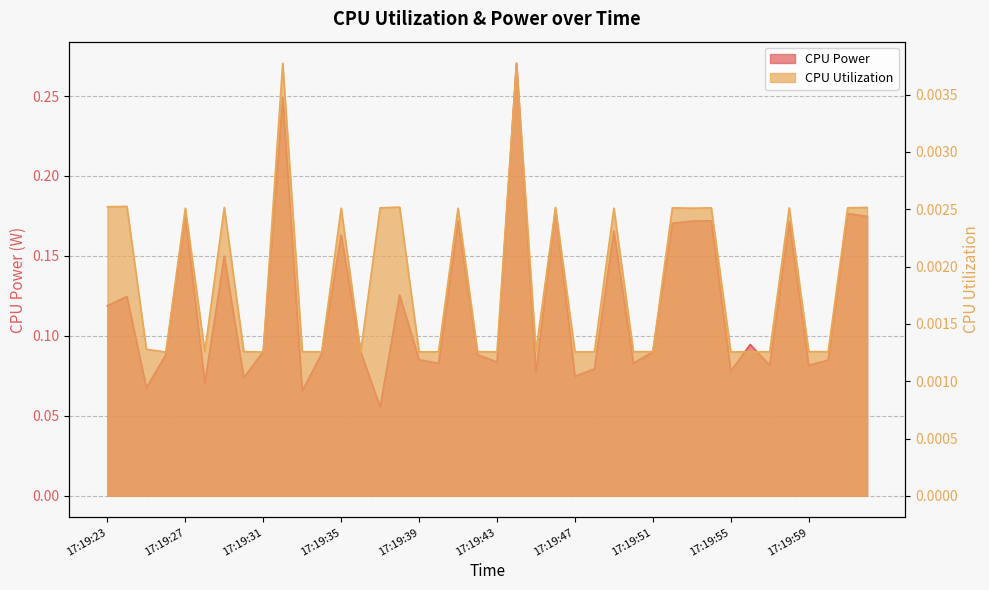

How many CPU Utilization values are between 0 and 1?

40